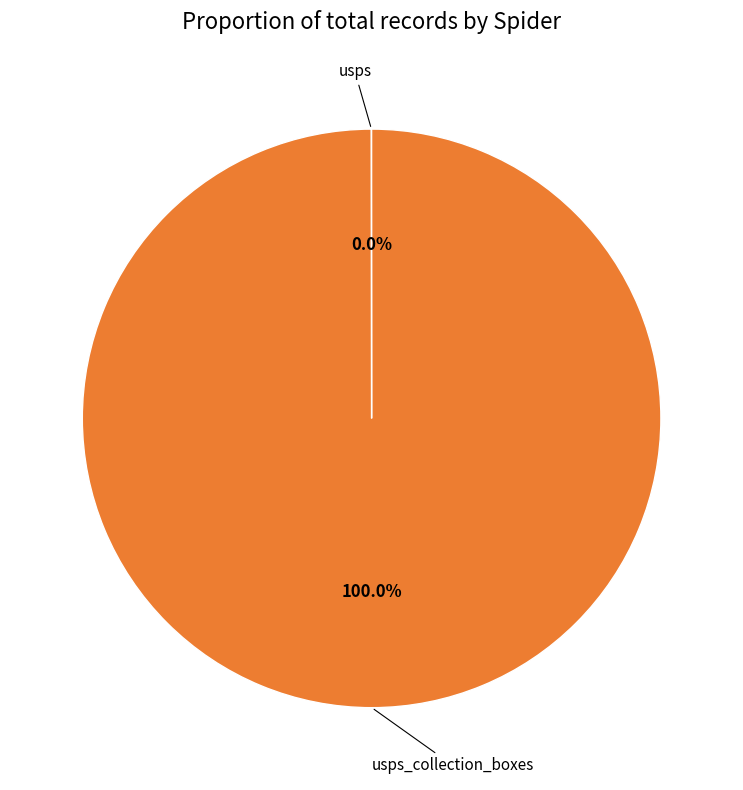

Is there a majority slice in this chart?

Yes